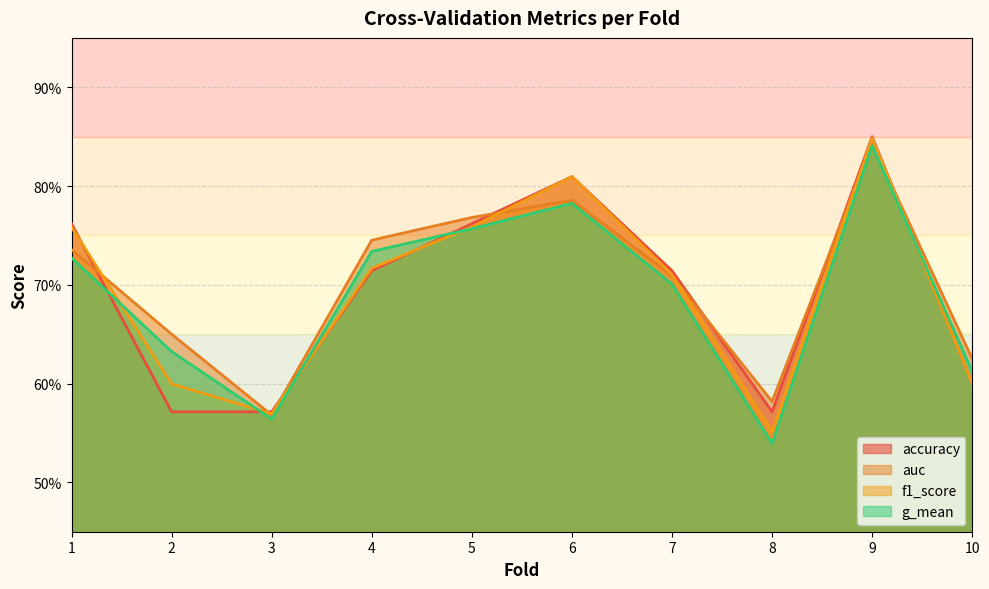

True or false: accuracy has more than 0 interior local peaks.

True